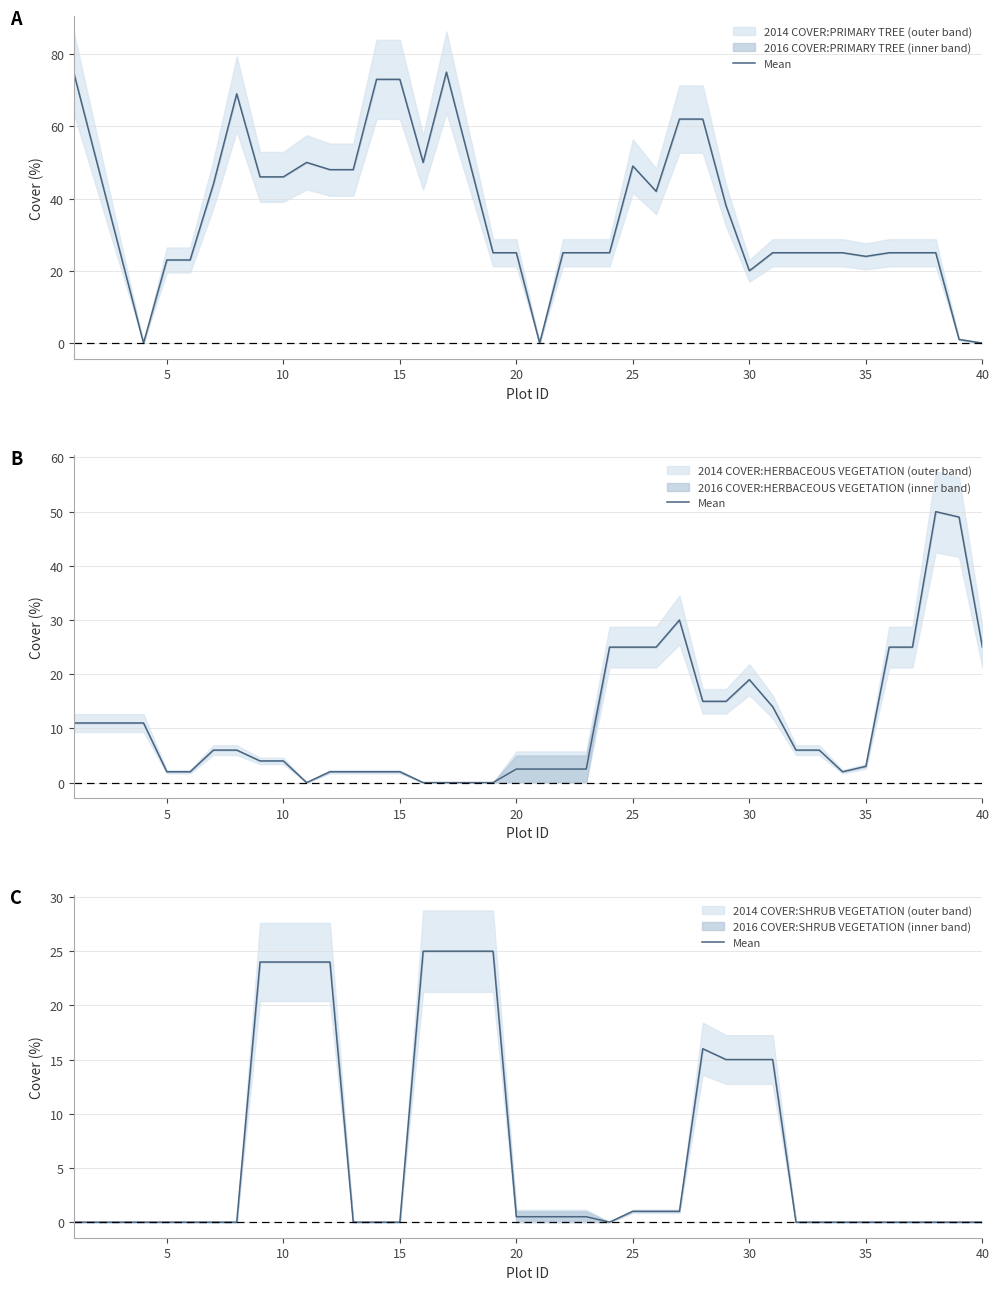

Does the chart display data point markers on the line(s)?

No